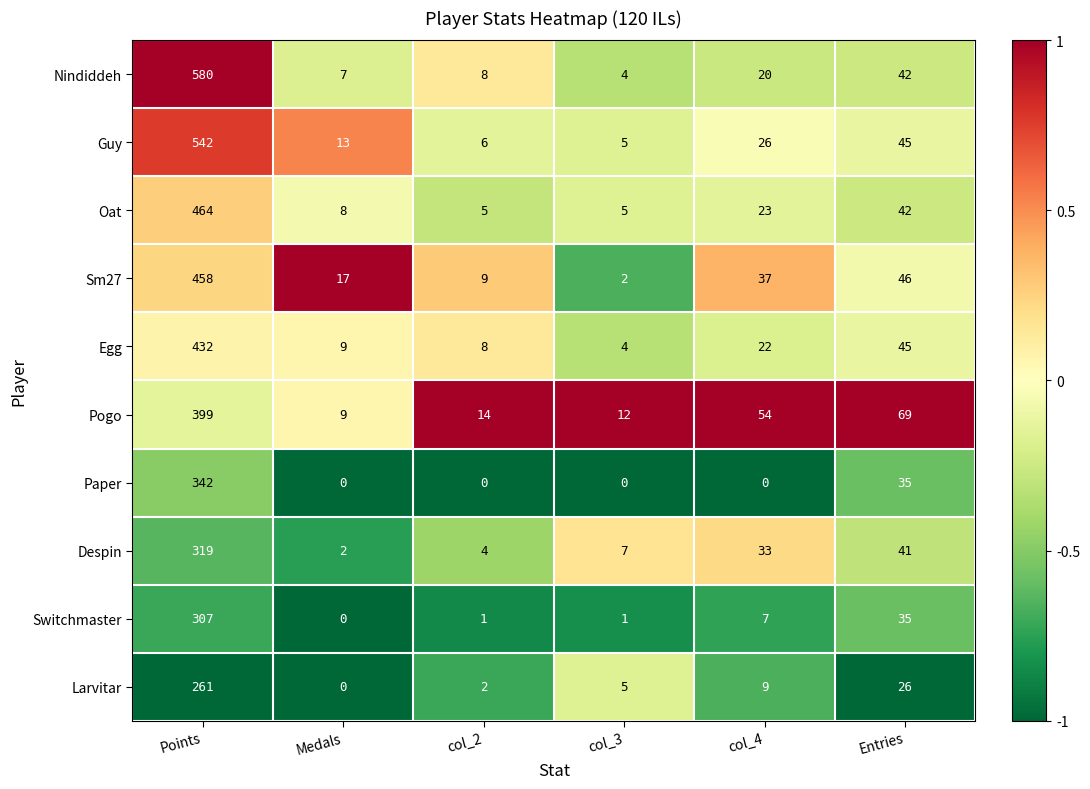

What is the sum of the Despin values at col_3 and Points?

326